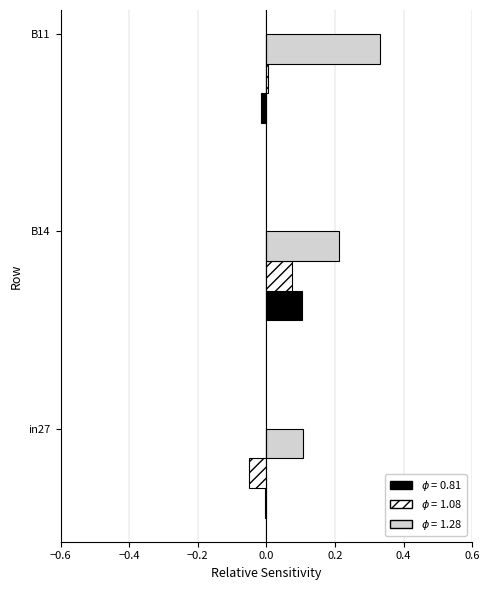

What is the total value across all series at B14?

0.4